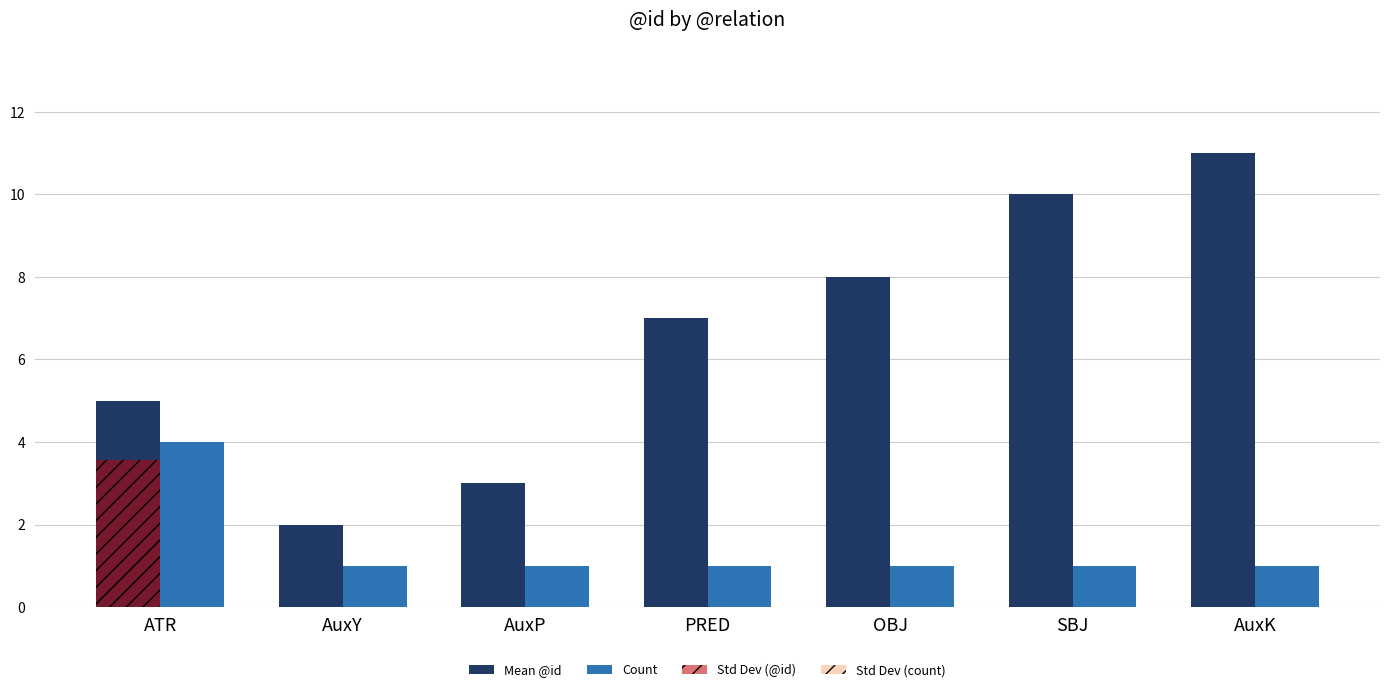

Which series has the largest total across all categories?

Mean @id